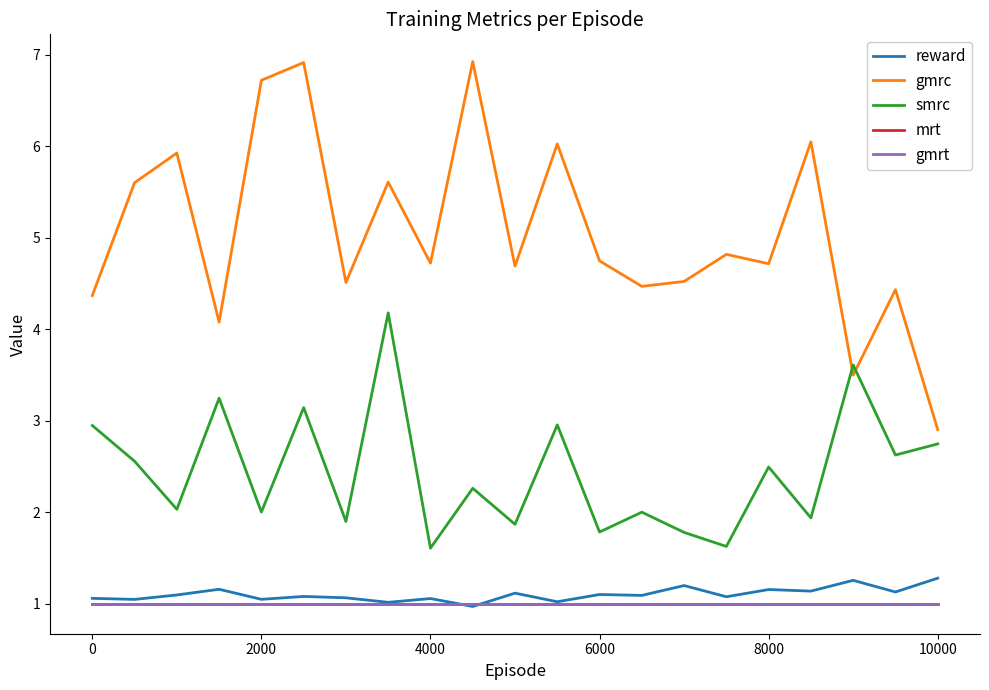

What is the minimum value for mrt?

1.0